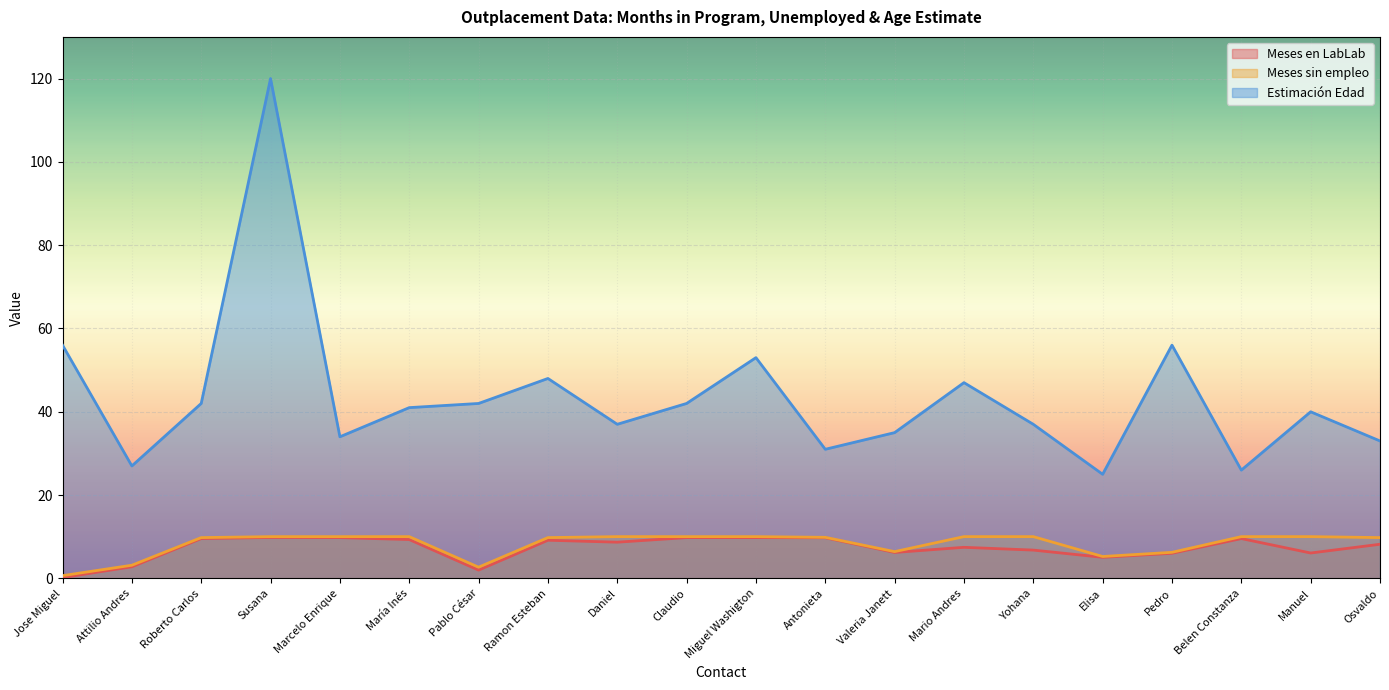

How many lines are shown in the chart?

3